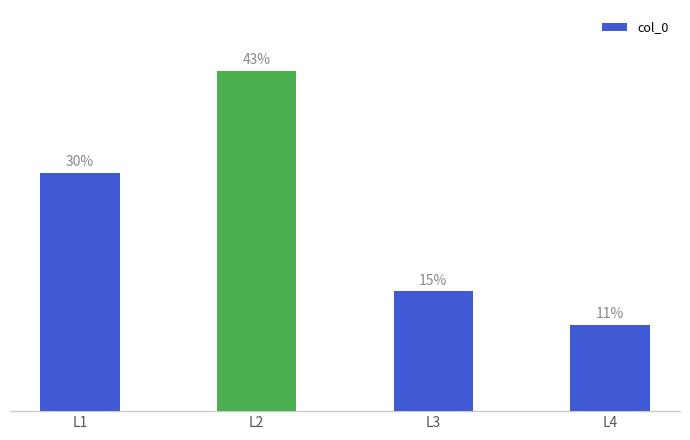

What is the minimum value shown in the chart?

11.0